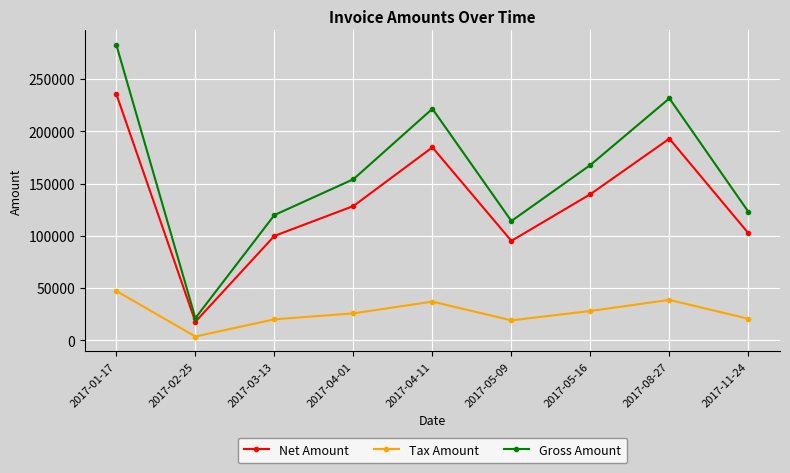

Which category has the highest value across all series?

2017-01-17